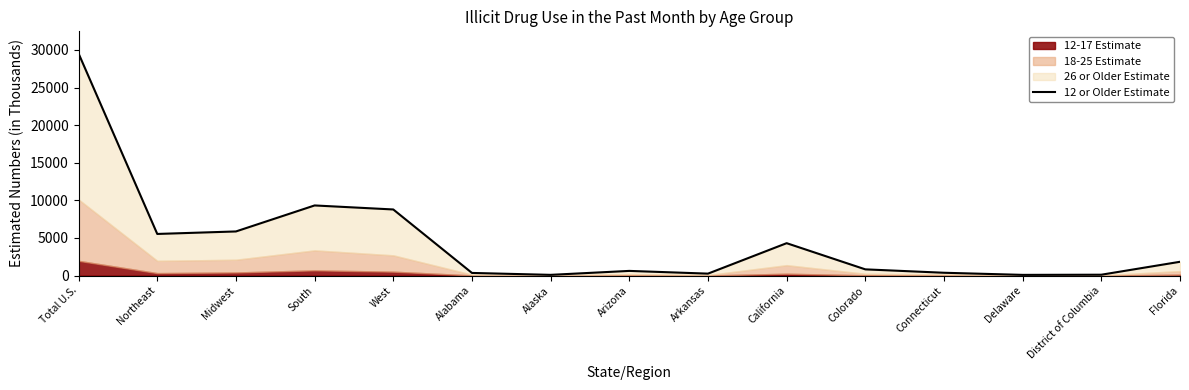

What is the minimum value shown in the chart?

95